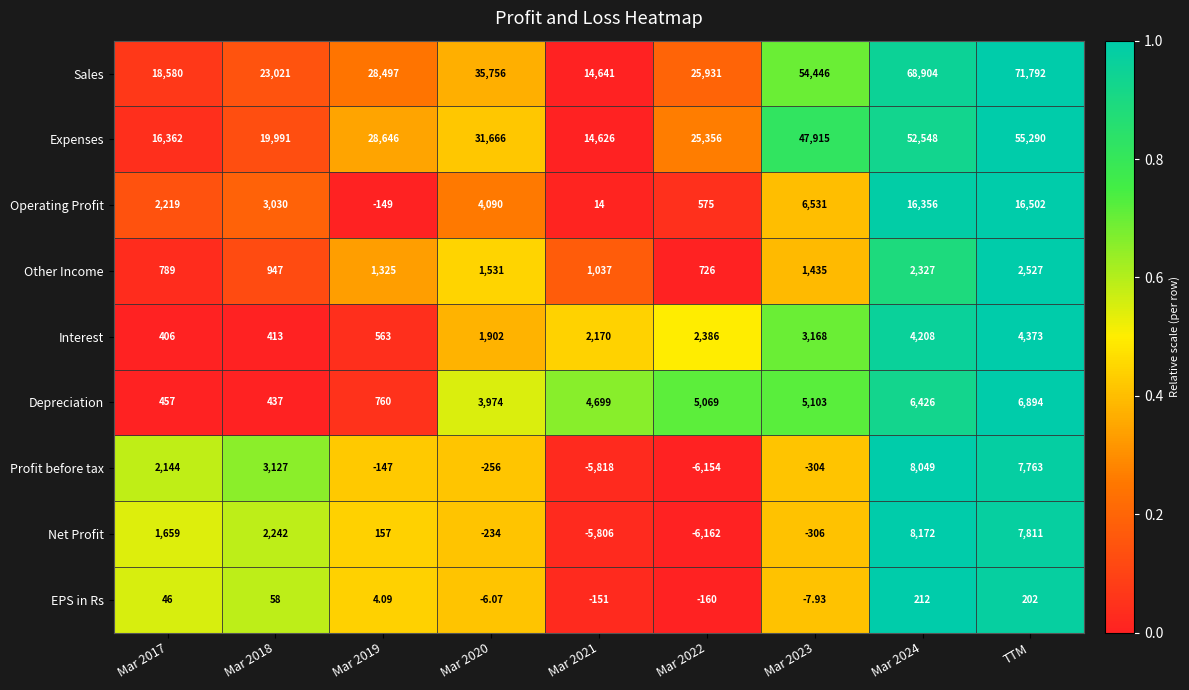

Between Mar 2023 and Mar 2024, which series saw the biggest shift?

Sales